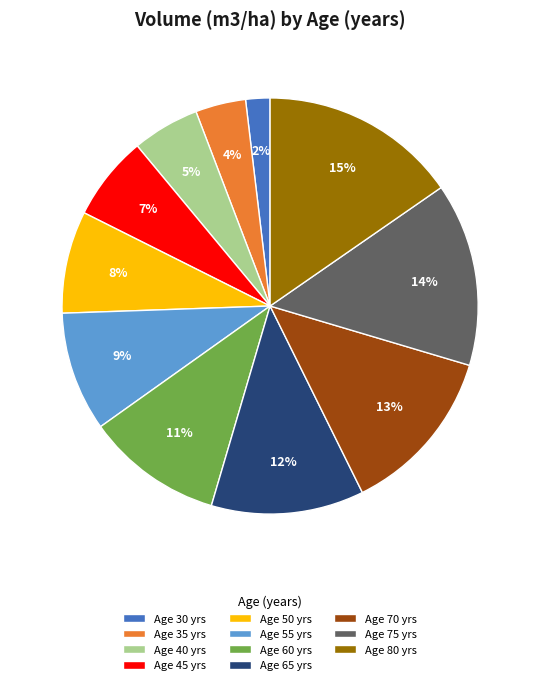

How many segments does this pie chart have?

11